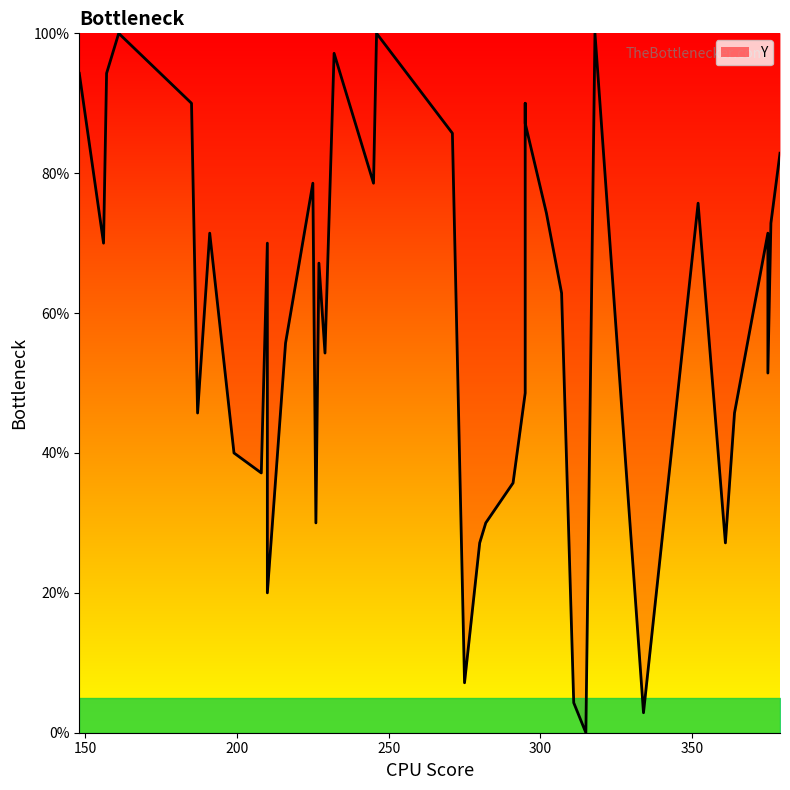

What is the difference between the second highest and second lowest values?

97.1